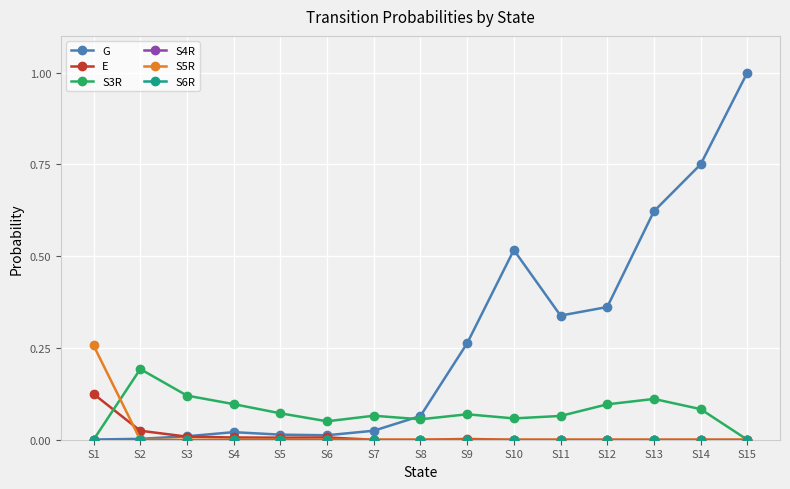

Is this an area chart (filled region under the line)?

No